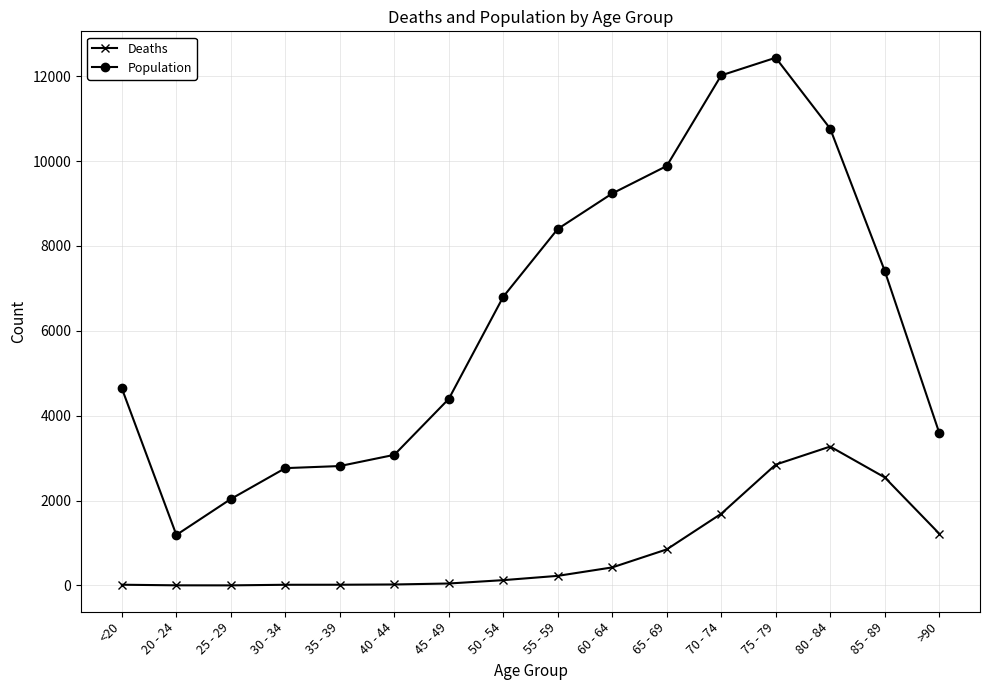

What is the difference between the maximum and second lowest values in the Population series?

10396